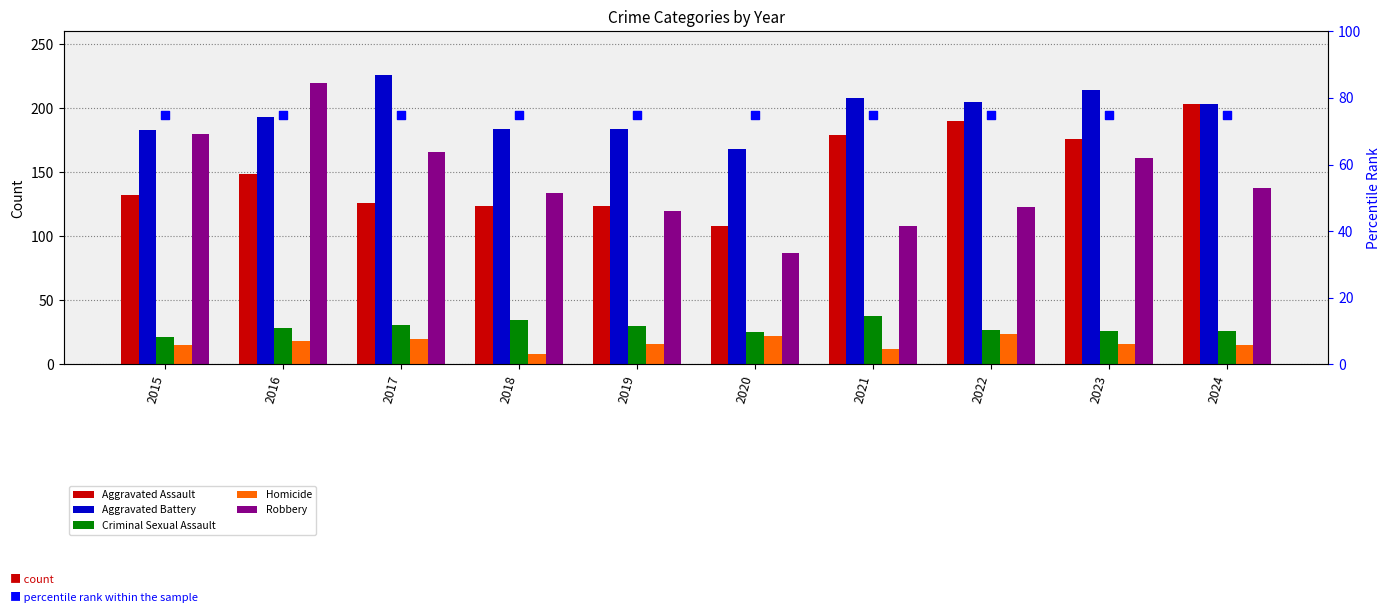

At how many categories does at least one series exceed 175?

9